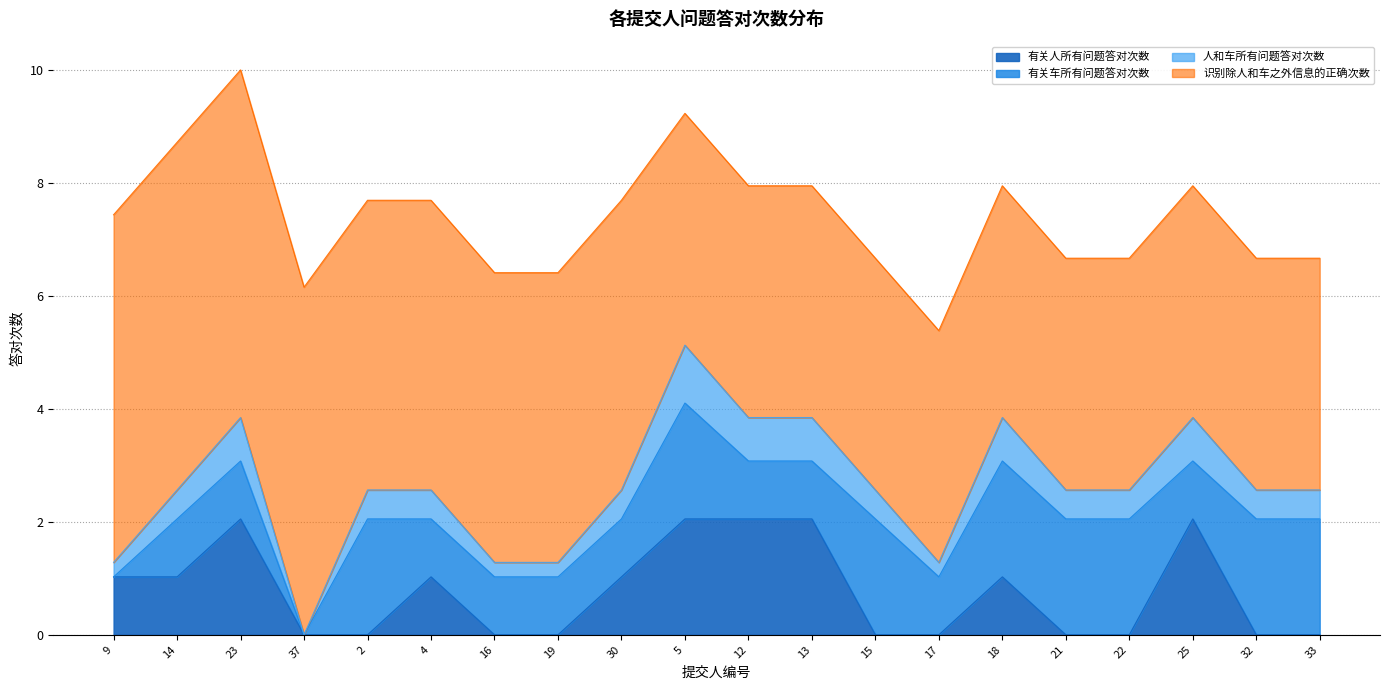

Where is the first local minimum for 人和车所有问题答对次数?

37